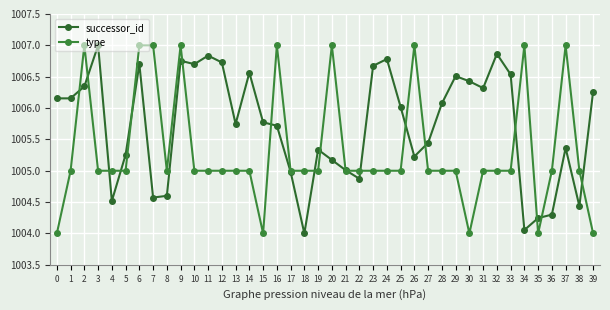

Between 31 and 37, which series saw the biggest shift?

type